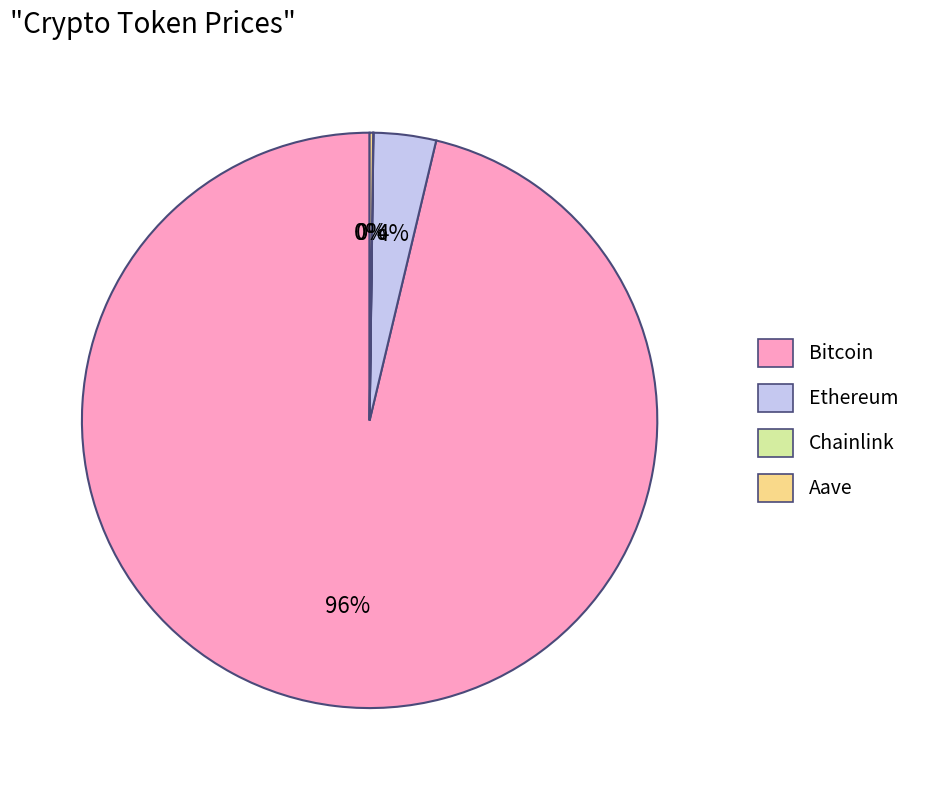

Does any single category account for the majority?

Yes